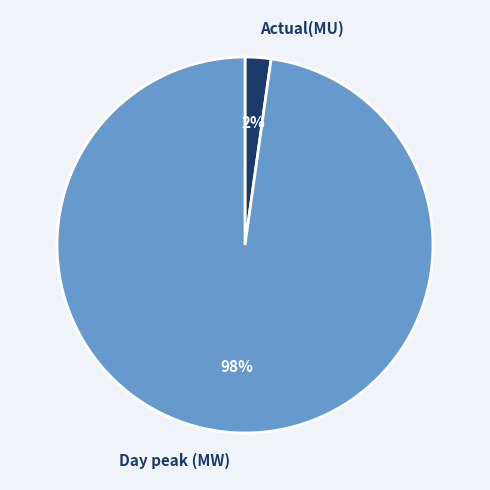

Does any single category account for the majority?

Yes